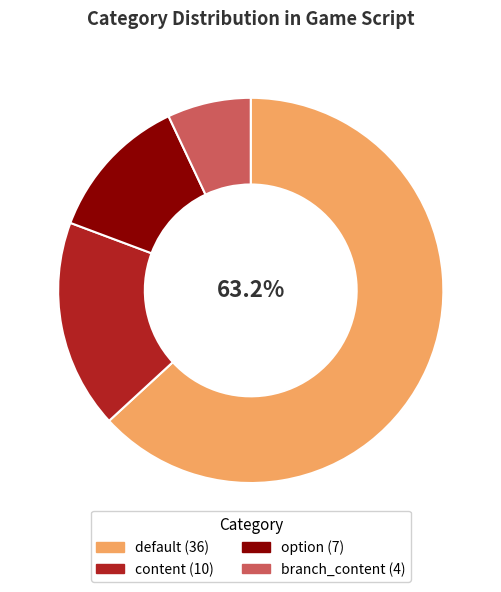

To the nearest percent, what is the difference between the largest and smallest slice percentages?

56%